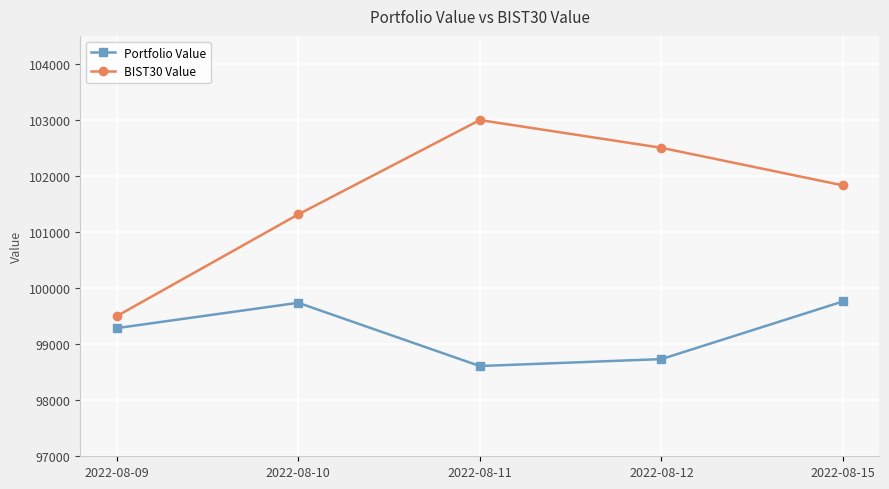

At which label does Portfolio Value first exceed 99285?

2022-08-09